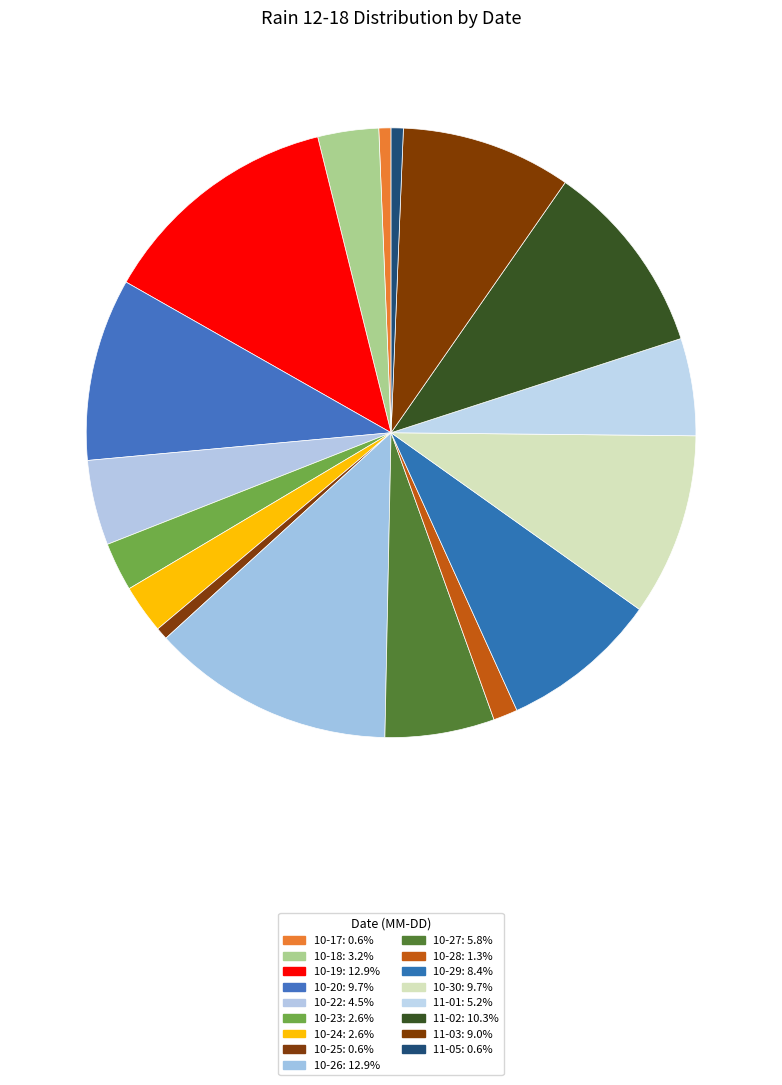

Count the number of slices in the pie.

17